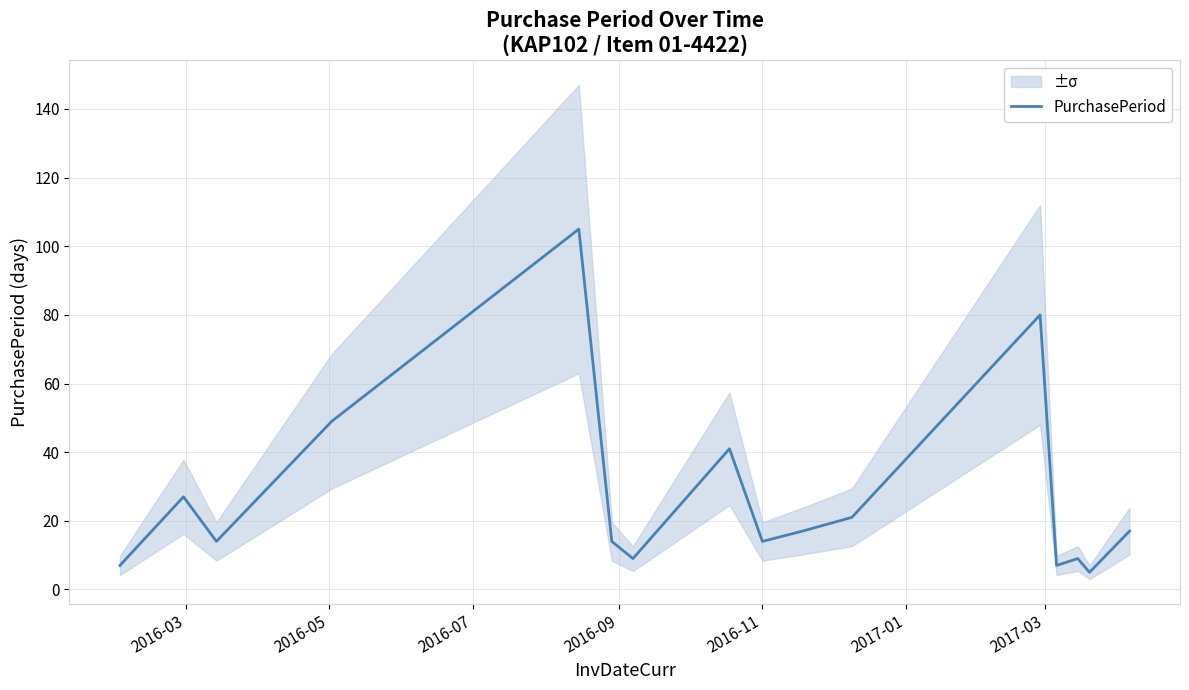

What is the lowest value of the PurchasePeriod series?

5